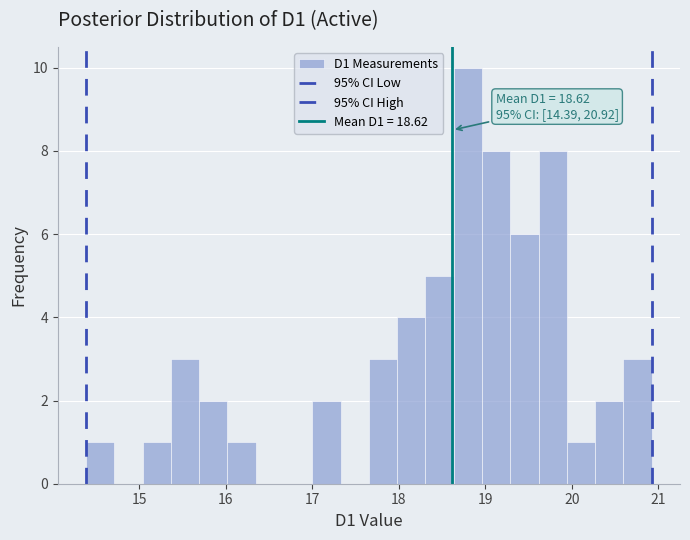

Read against the x-axis, roughly where is the centre of the tallest bar?

18.8